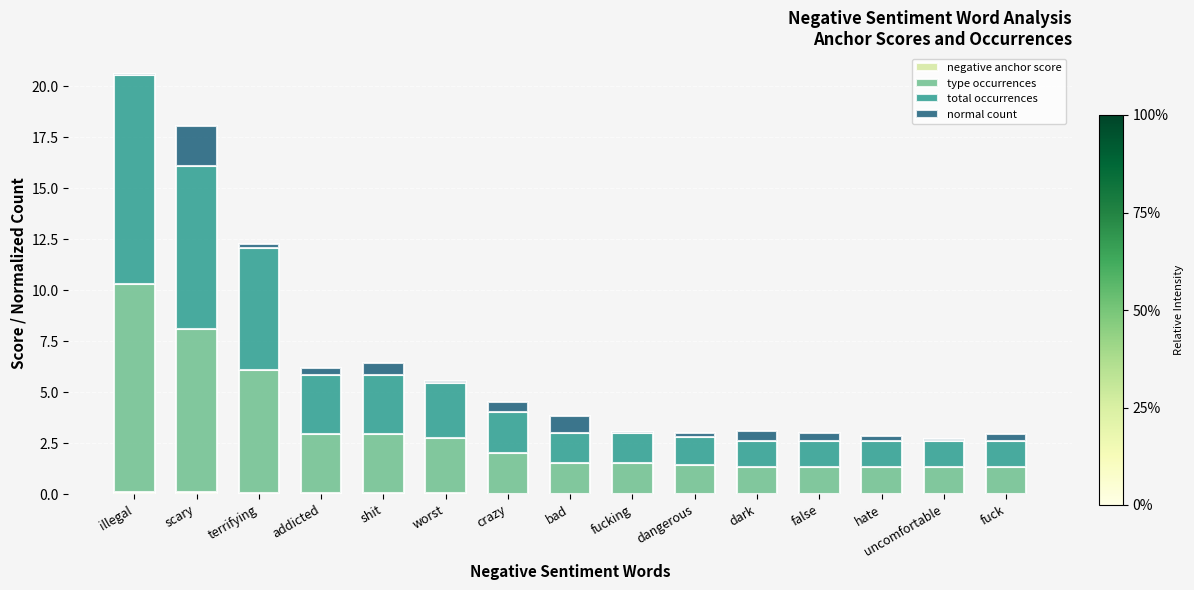

At which category is the sum across all series the highest?

illegal